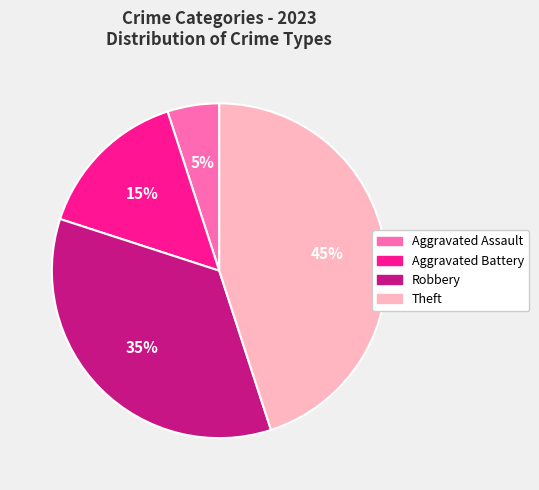

How many slices are in this pie chart?

4